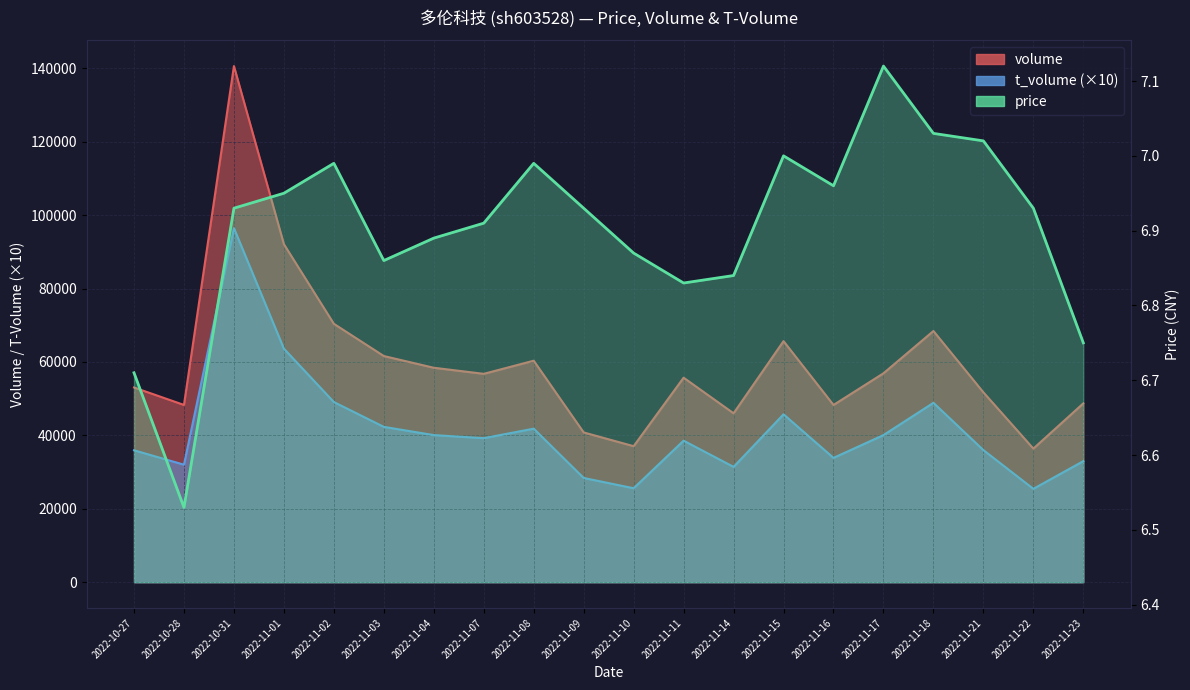

What is the label of the 13th point from the right?

2022-11-07